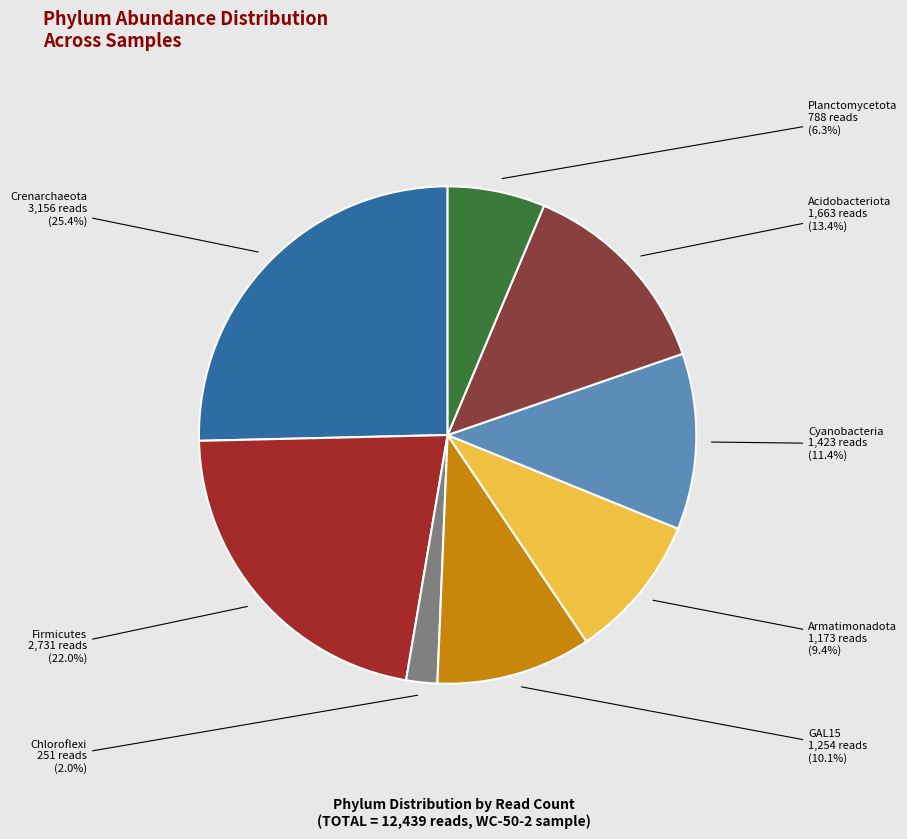

To the nearest percent, what is the difference between the largest and smallest slice percentages?

23%